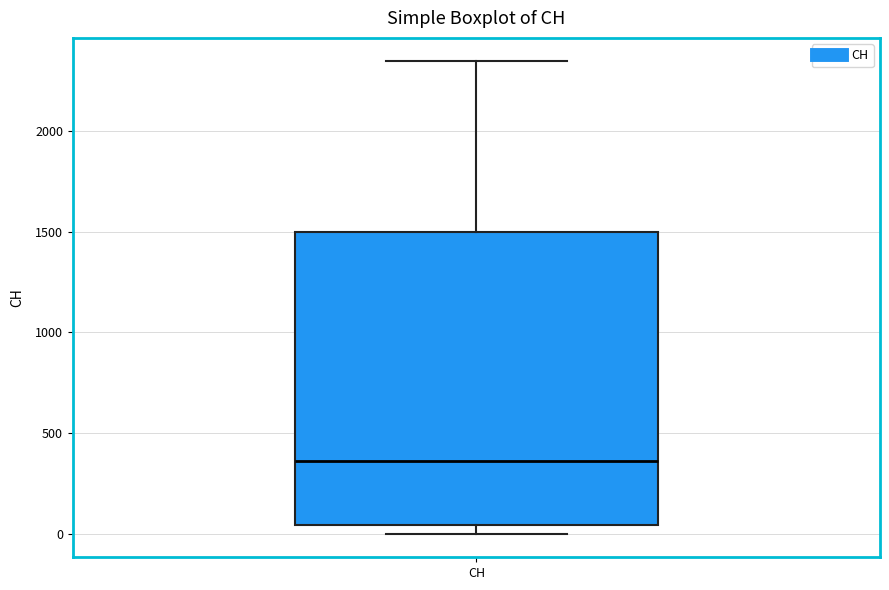

Where does the upper whisker of the box for CH end on the y-axis? The values are not printed on the chart, so give them approximately, as read against the axis.

2350